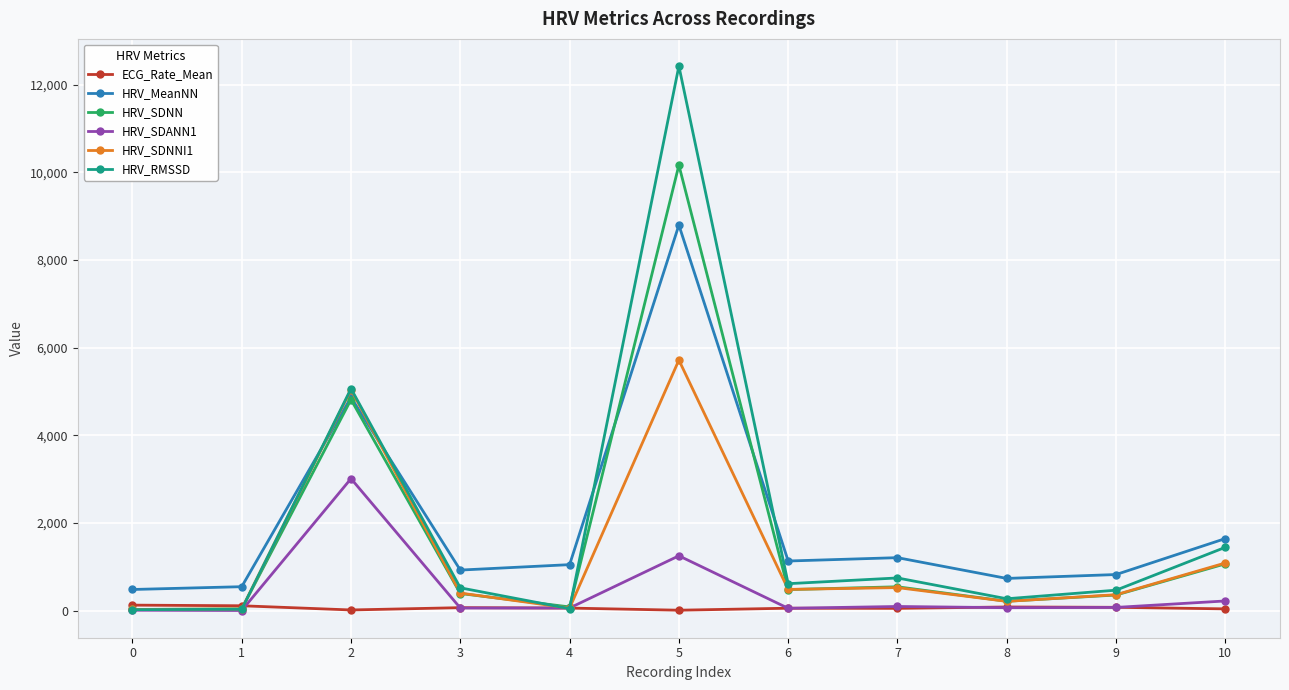

What is the difference between the second highest and minimum values in the HRV_RMSSD series?

5042.2